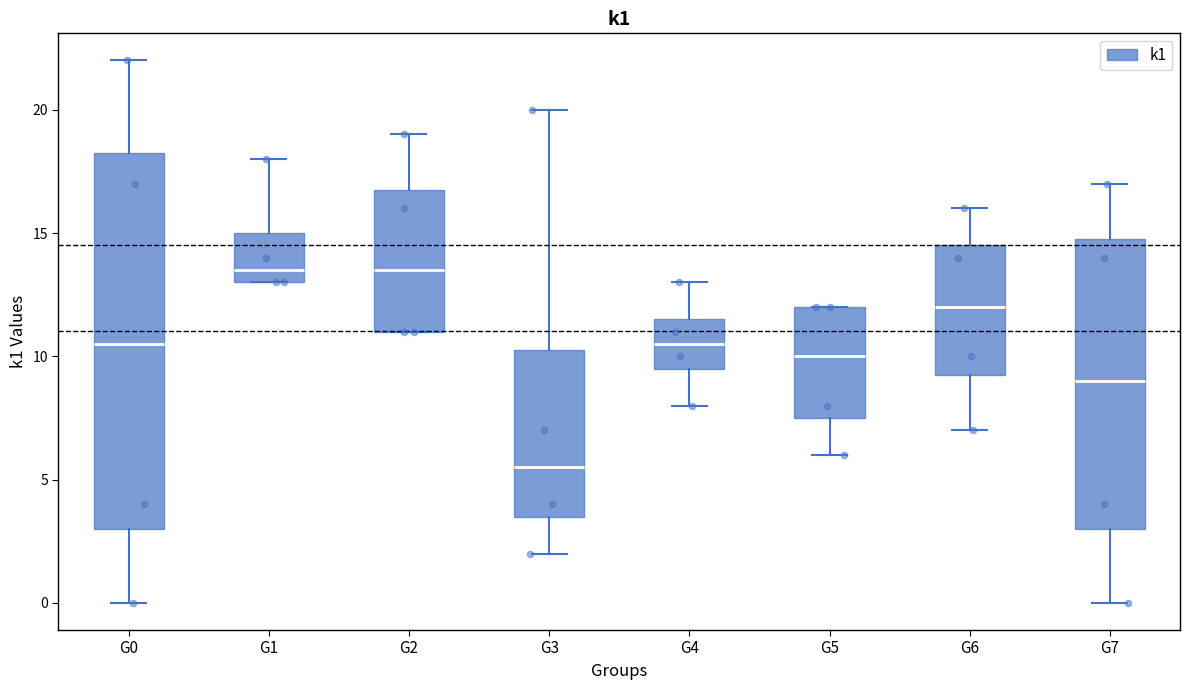

Reading left to right, transcribe this box plot: for each box, give where its median line is, the range the box spans, and where its two whiskers end, as read against the y-axis. The values are not printed on the chart, so give them approximately, as read against the axis.

G0: median 10.5, box 3.0 to 18.5, whiskers 0.0 to 22.0
G1: median 13.5, box 13.0 to 15.0, whiskers 13.0 to 18.0
G2: median 13.5, box 11.0 to 17.0, whiskers 11.0 to 19.0
G3: median 5.5, box 3.5 to 10.5, whiskers 2.0 to 20.0
G4: median 10.5, box 9.5 to 11.5, whiskers 8.0 to 13.0
G5: median 10.0, box 7.5 to 12.0, whiskers 6.0 to 12.0
G6: median 12.0, box 9.5 to 14.5, whiskers 7.0 to 16.0
G7: median 9.0, box 3.0 to 15.0, whiskers 0.0 to 17.0